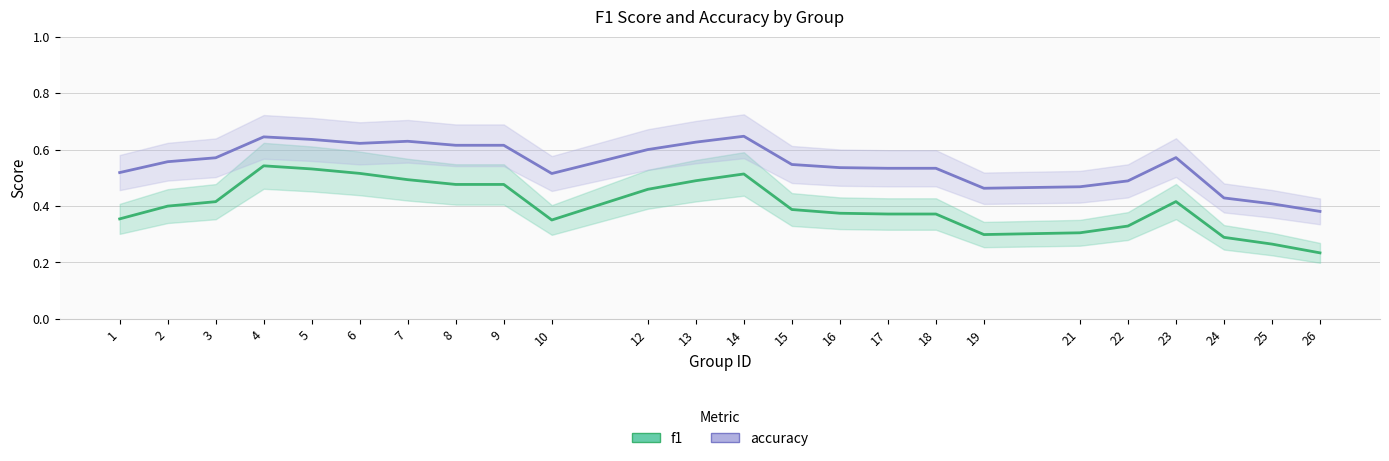

Reading left to right, transcribe all the data shown in this chart.

f1: 1=0.4	2=0.4	3=0.4	4=0.5	5=0.5	6=0.5	7=0.5	8=0.5	9=0.5	10=0.4	12=0.5	13=0.5	14=0.5	15=0.4	16=0.4	17=0.4	18=0.4	19=0.3	21=0.3	22=0.3	23=0.4	24=0.3	25=0.3	26=0.2
accuracy: 1=0.5	2=0.6	3=0.6	4=0.6	5=0.6	6=0.6	7=0.6	8=0.6	9=0.6	10=0.5	12=0.6	13=0.6	14=0.6	15=0.5	16=0.5	17=0.5	18=0.5	19=0.5	21=0.5	22=0.5	23=0.6	24=0.4	25=0.4	26=0.4